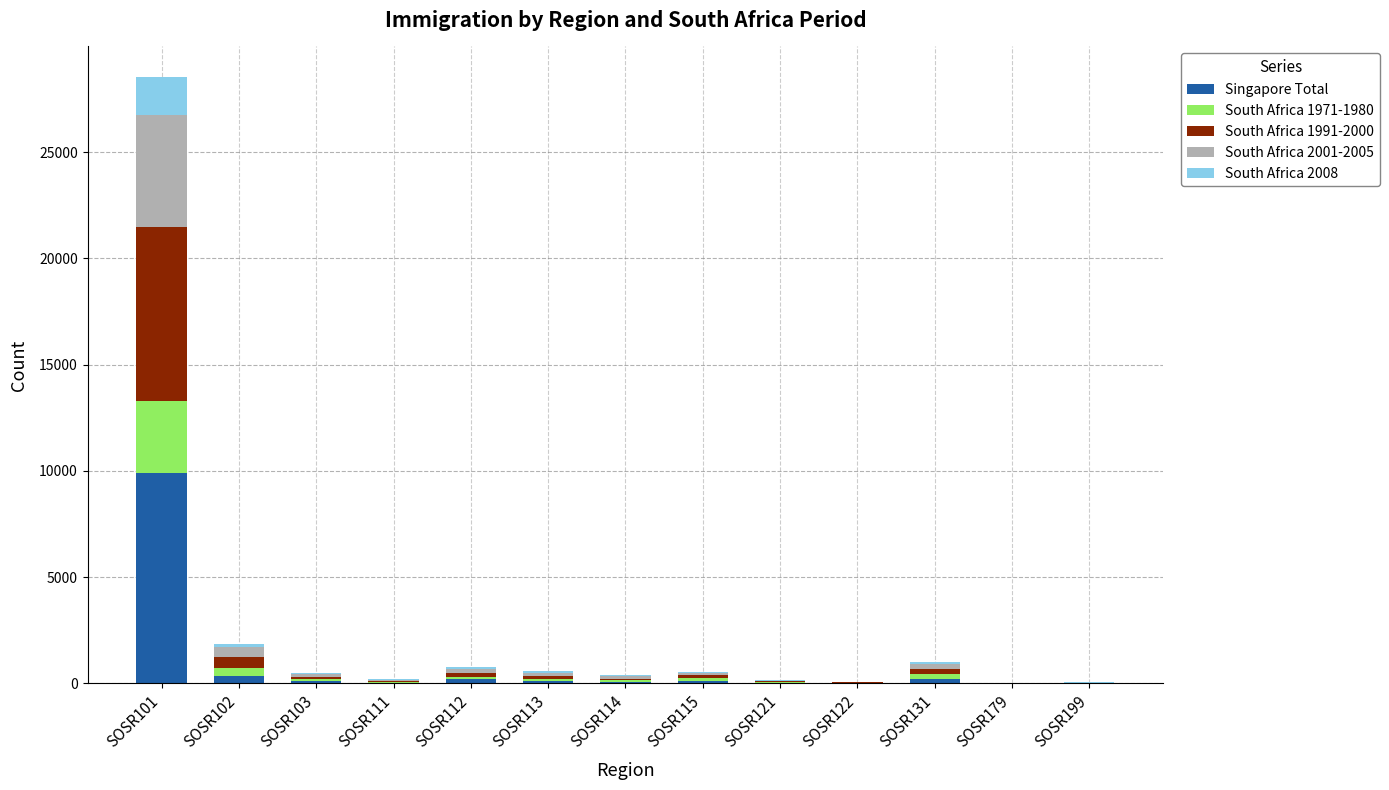

What is the maximum value for Singapore Total?

9921